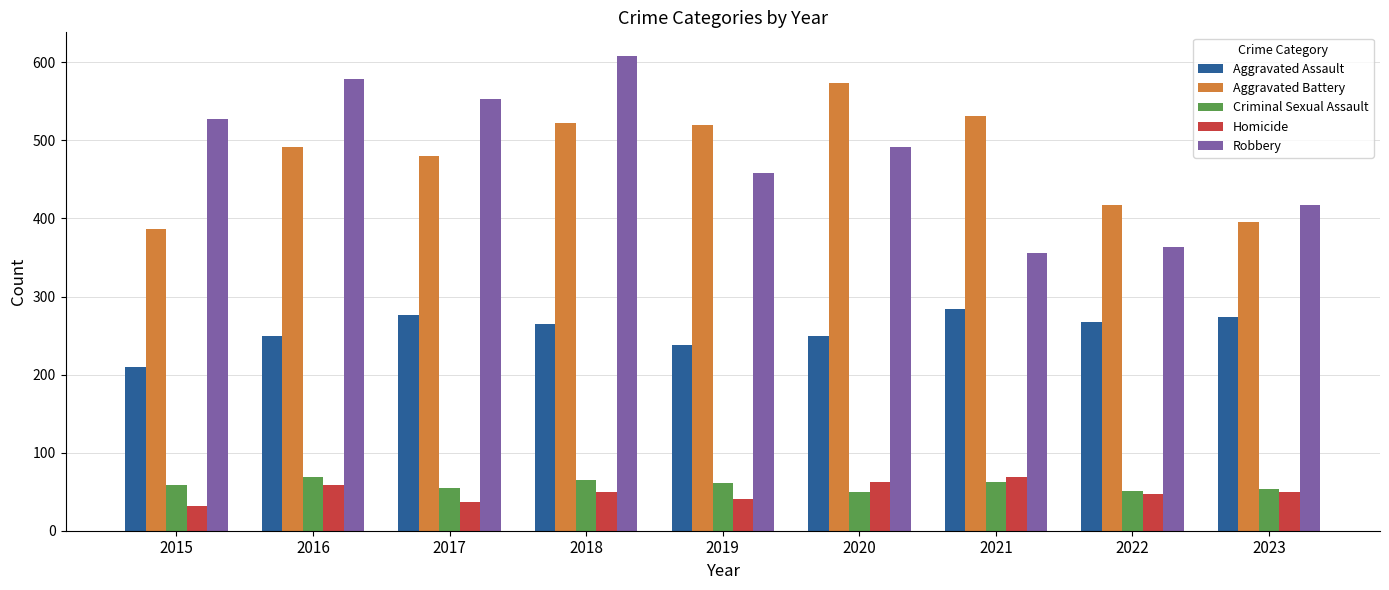

What is the total value across all series at 2015?

1214